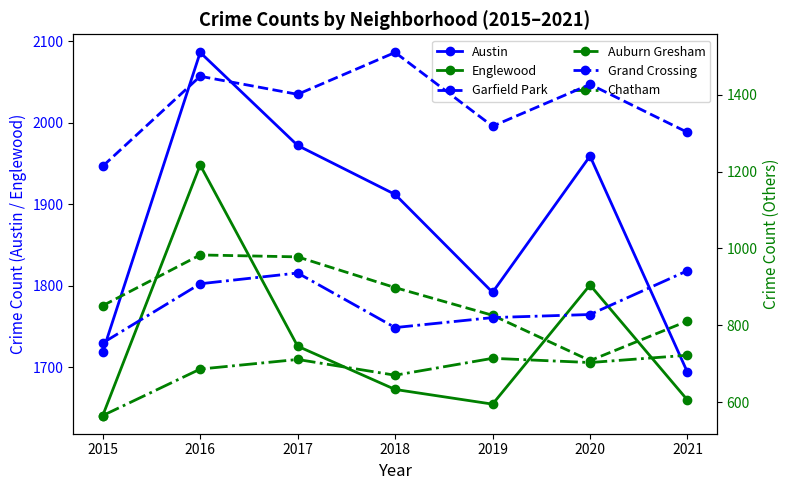

Is it true that Grand Crossing equals 908 at 2016?

True